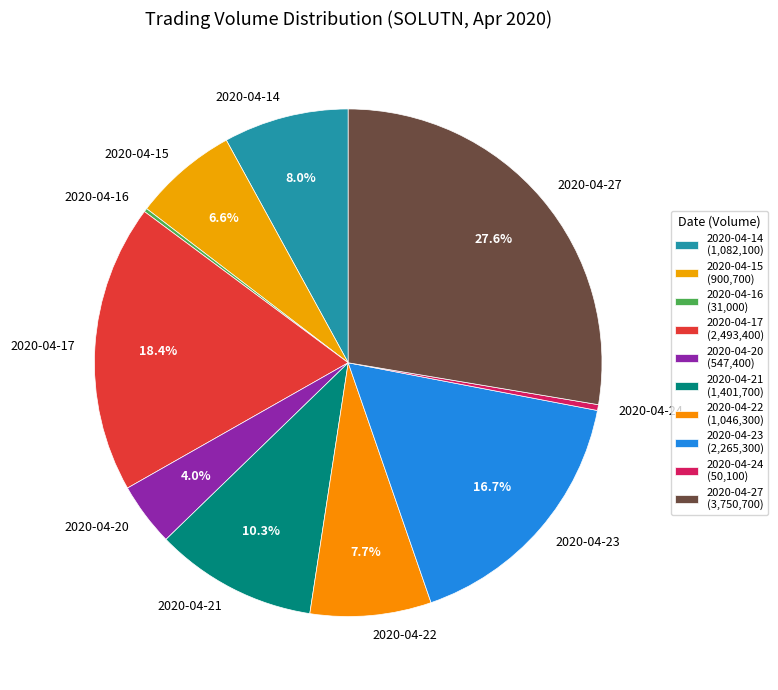

Does 2020-04-17 represent more than half of the total?

No